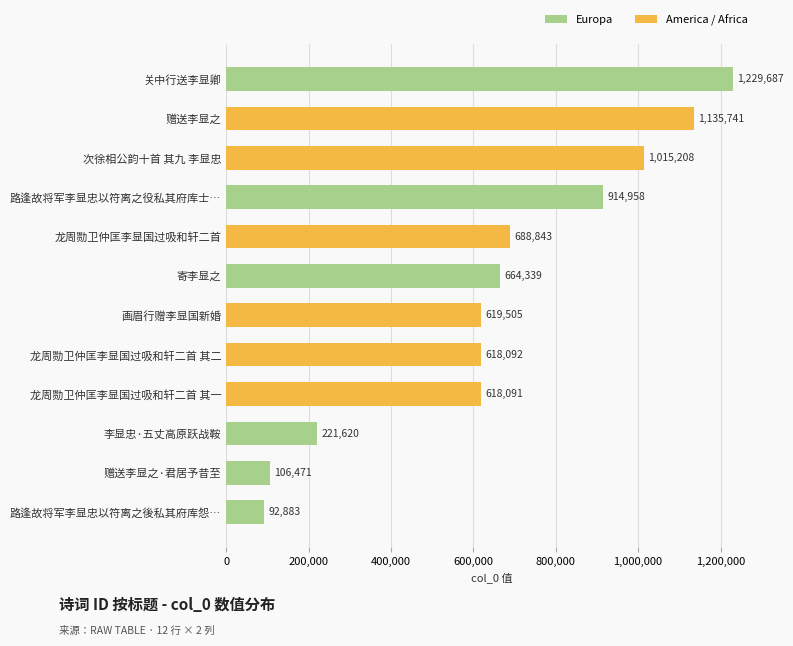

Which label corresponds to the smallest value in the chart?

路逢故将军李显忠以符离之後私其府库怨…